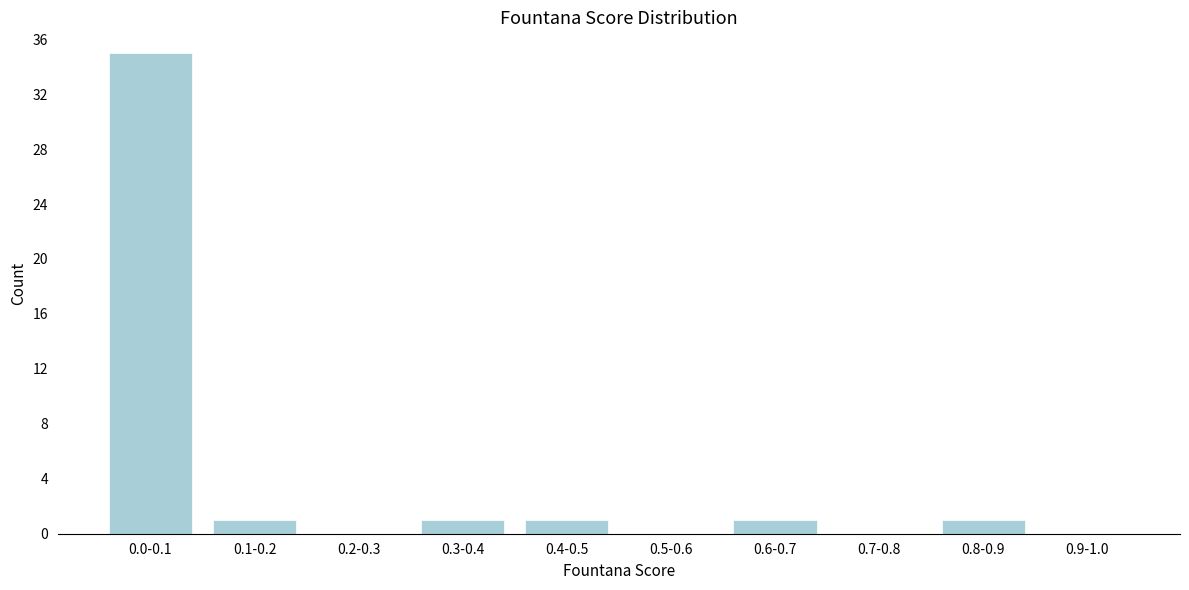

Which label corresponds to the largest value in the chart?

0.0-0.1